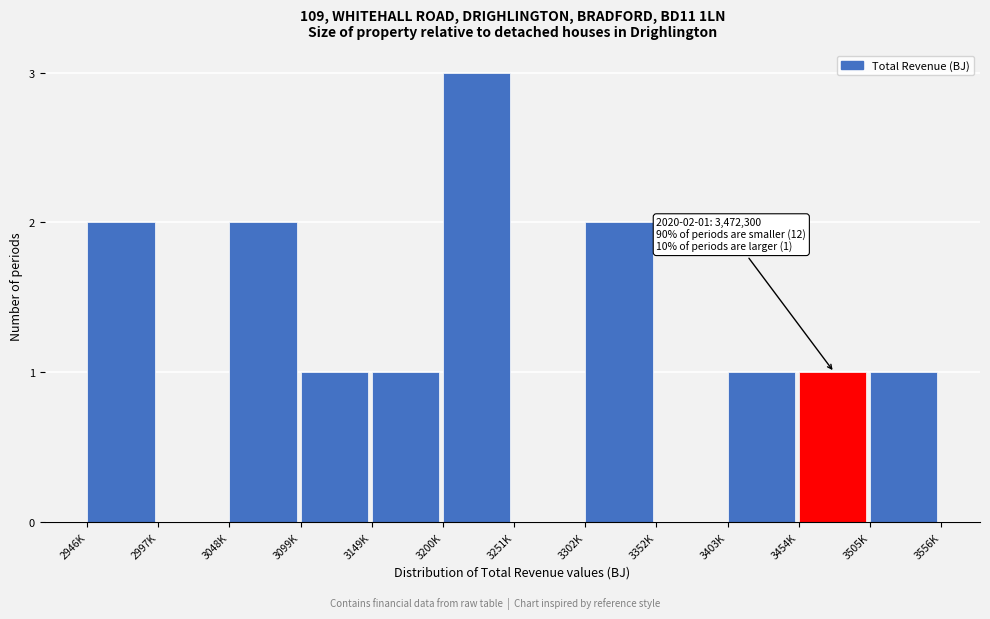

Reading left to right, what are all the values shown in this chart?

2946K=2	2997K=0	3048K=2	3099K=1	3149K=1	3200K=3	3251K=0	3302K=2	3352K=0	3403K=1	3454K=1	3505K=1